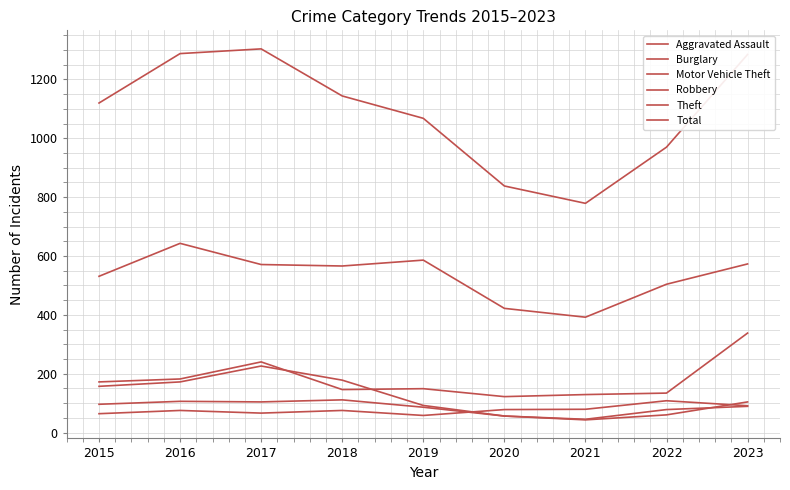

True or false: Motor Vehicle Theft and Aggravated Assault intersect in this chart.

False